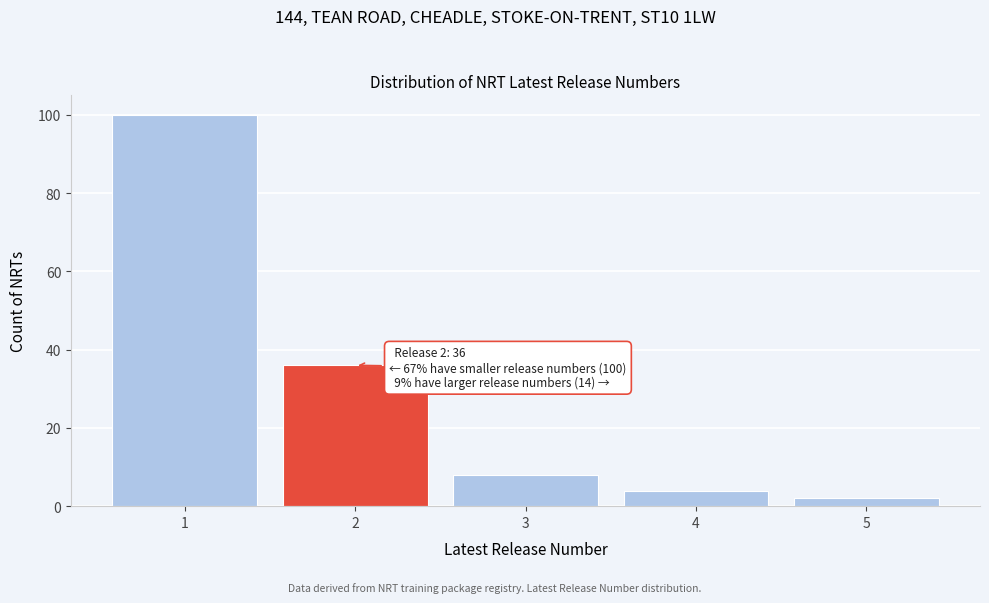

Reading left to right, extract all data points from this chart.

100	36	8	4	2